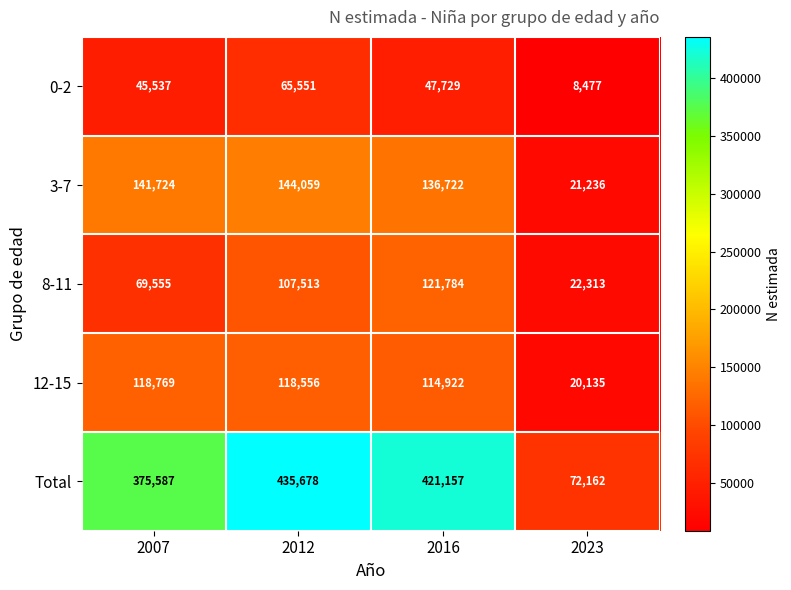

What is the average value of the 3-7 series?

110935